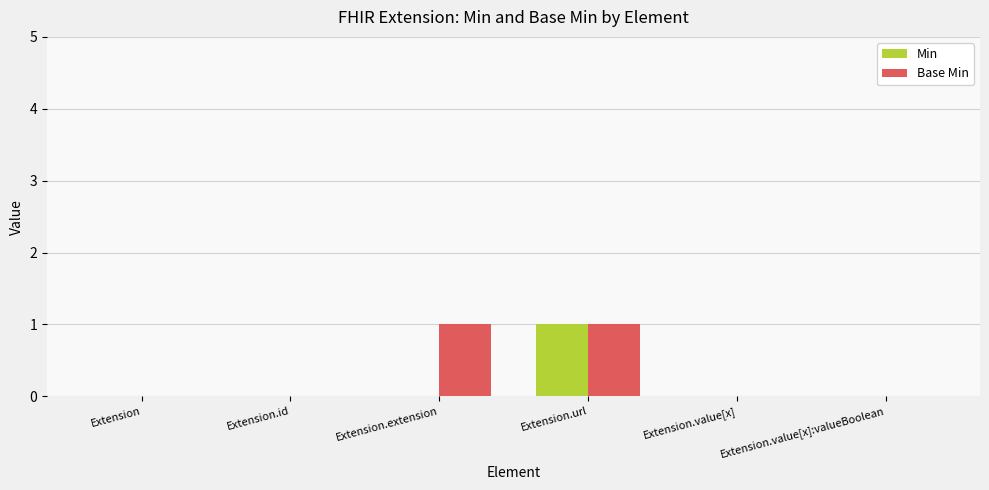

Count the number of categories in the chart.

6